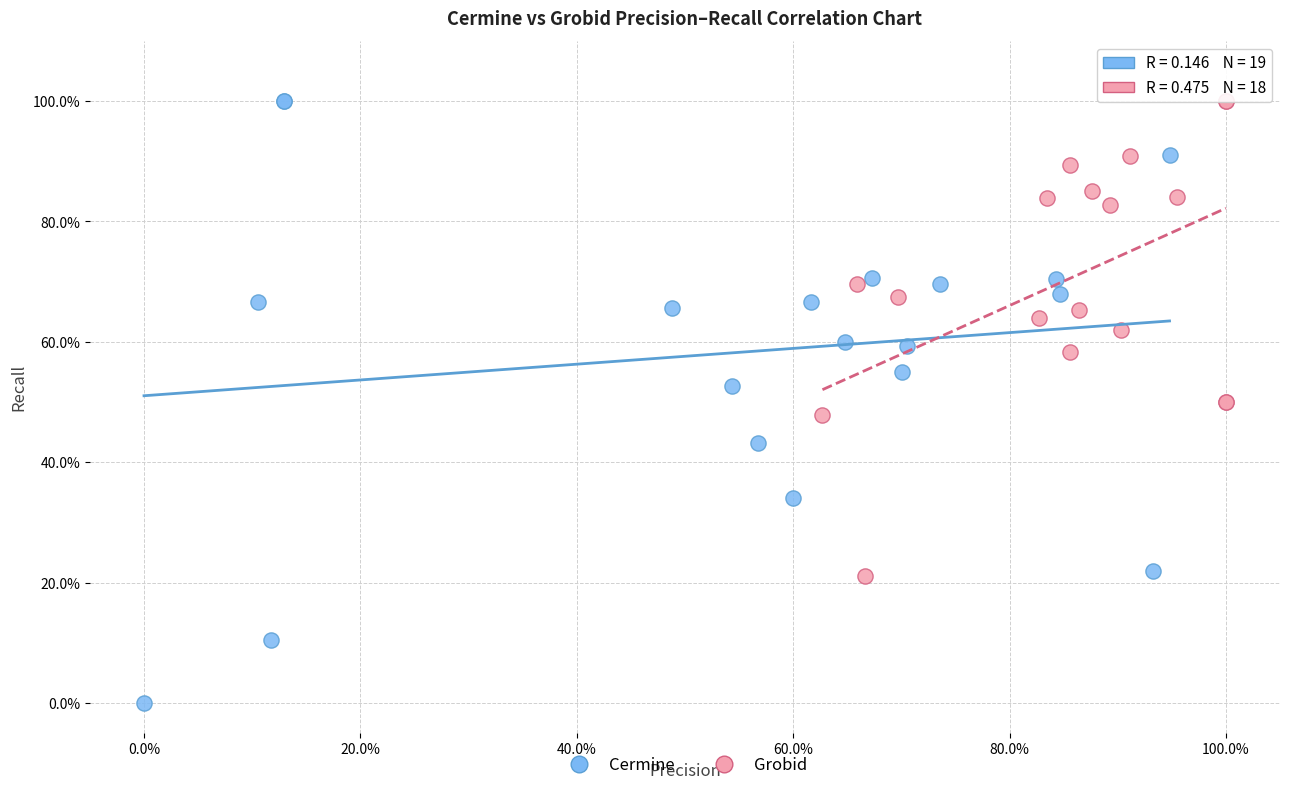

Which series has the largest Y range (max minus min)?

Cermine